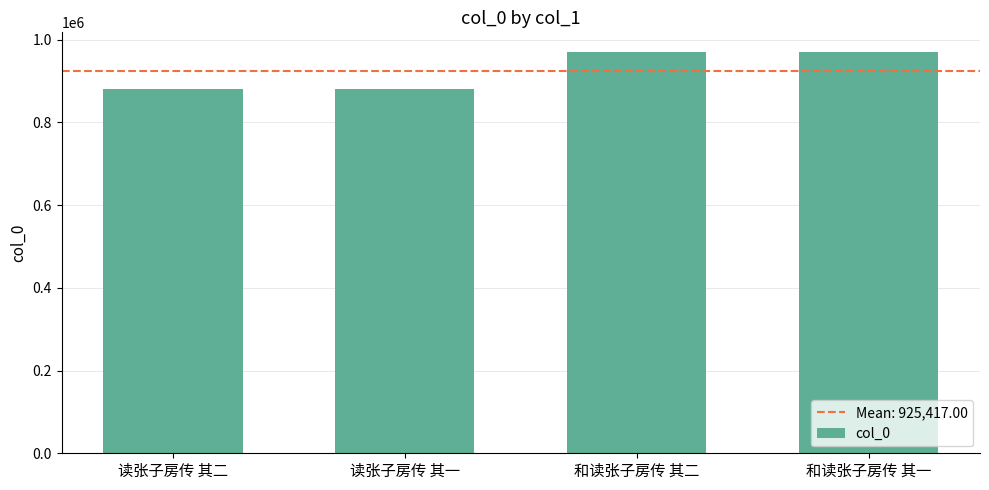

What position from the left is 读张子房传 其二?

1